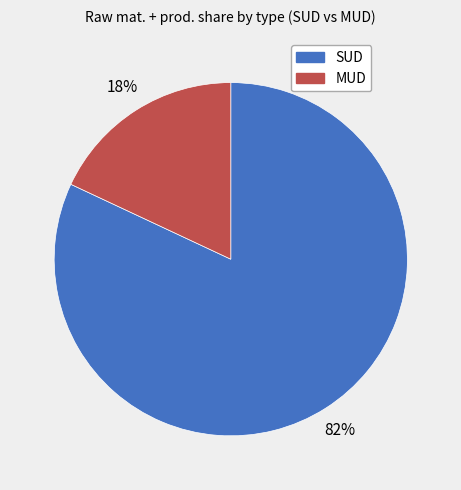

To the nearest percent, what is the difference between the largest and smallest slice percentages?

64%